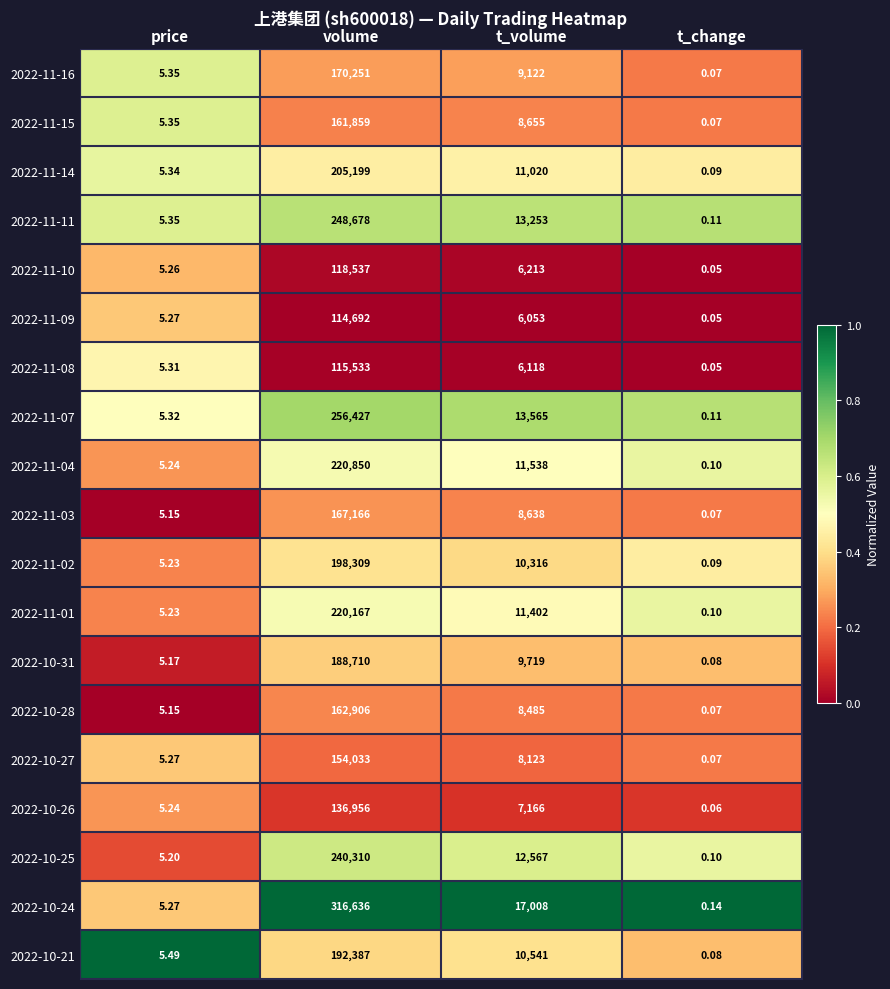

At which label does 2022-11-11 first exceed 13253?

volume